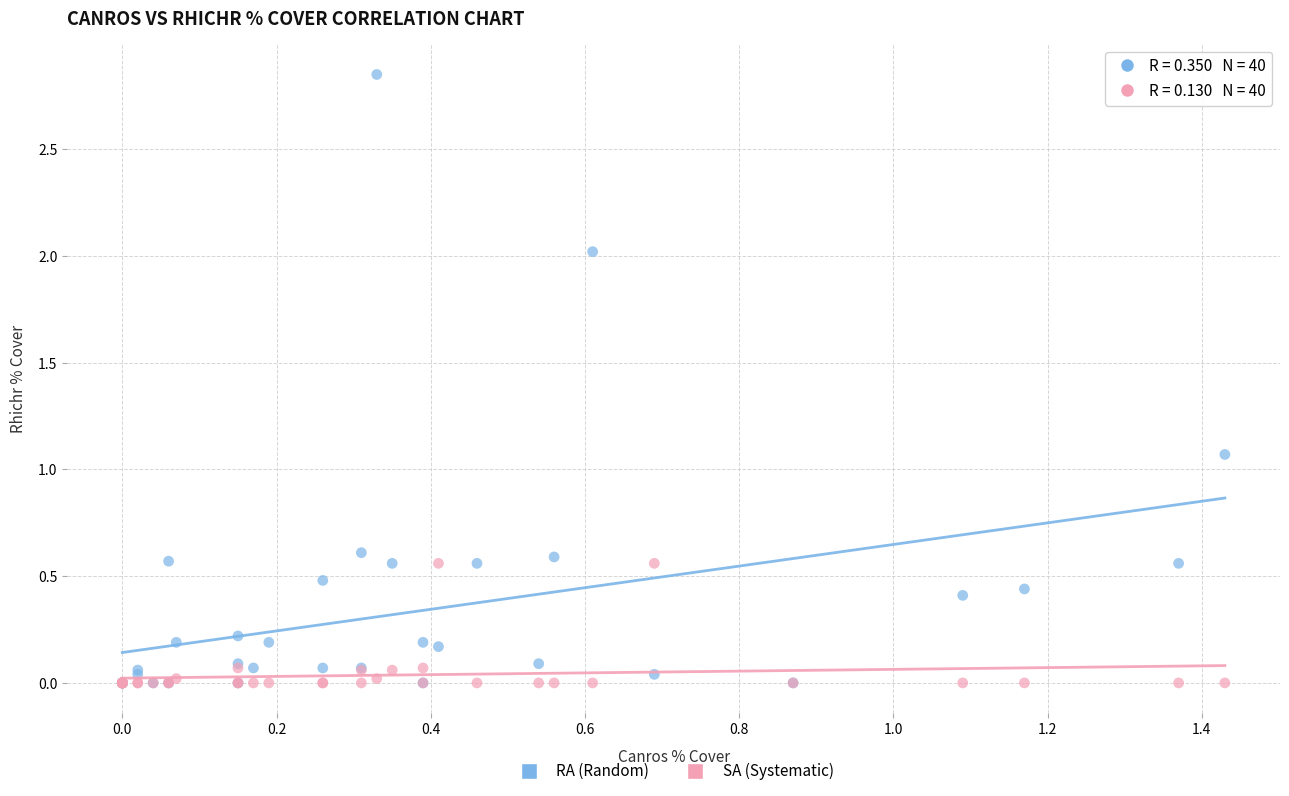

Across all series, what Y value is closest to 1?

1.1